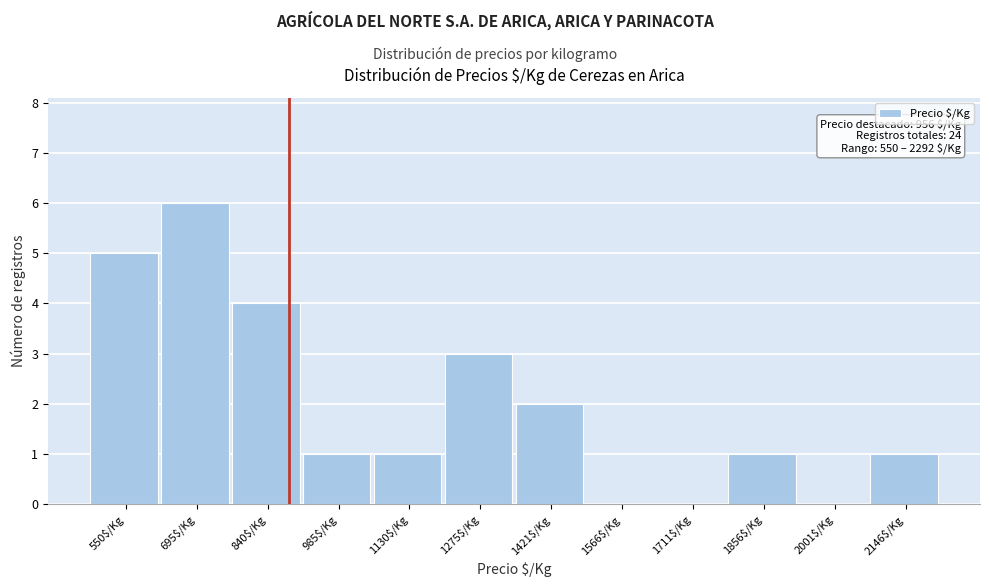

What is the sum of all values?

24